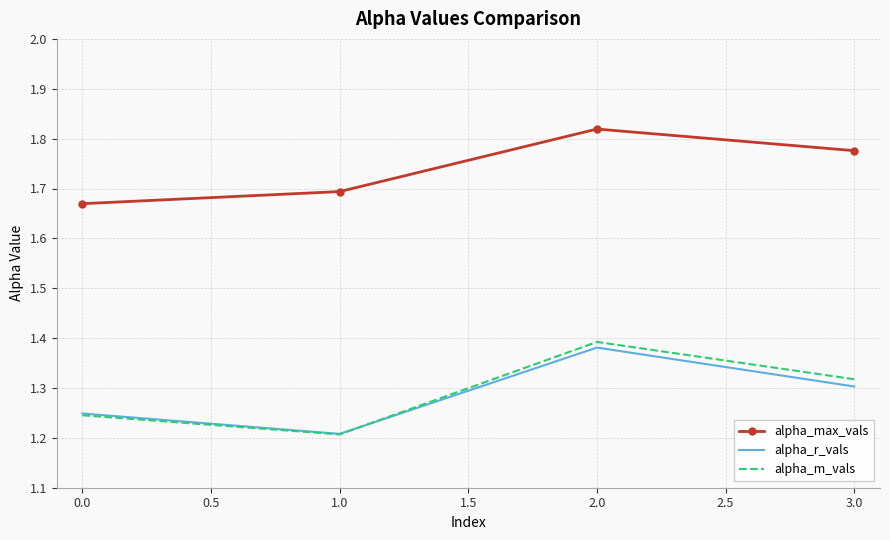

The alpha_r_vals series shows 2.1 at 0.0. True or false?

False